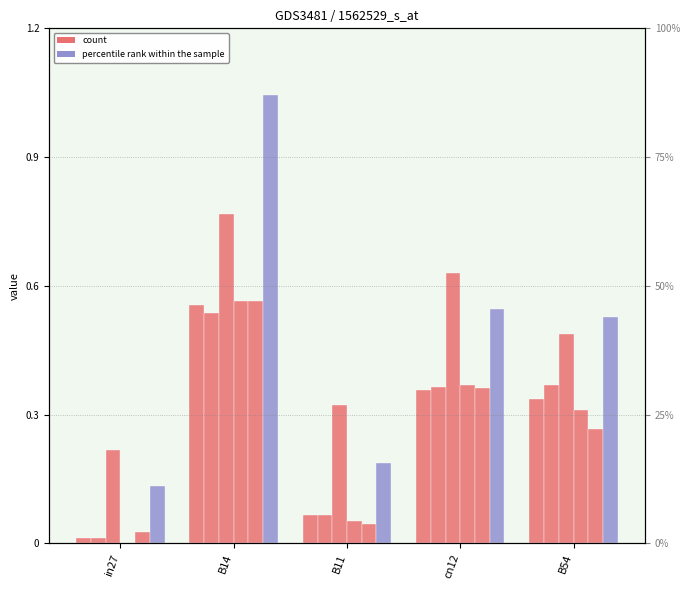

What is the sum of all job483_scenario0_951 values?

1.3